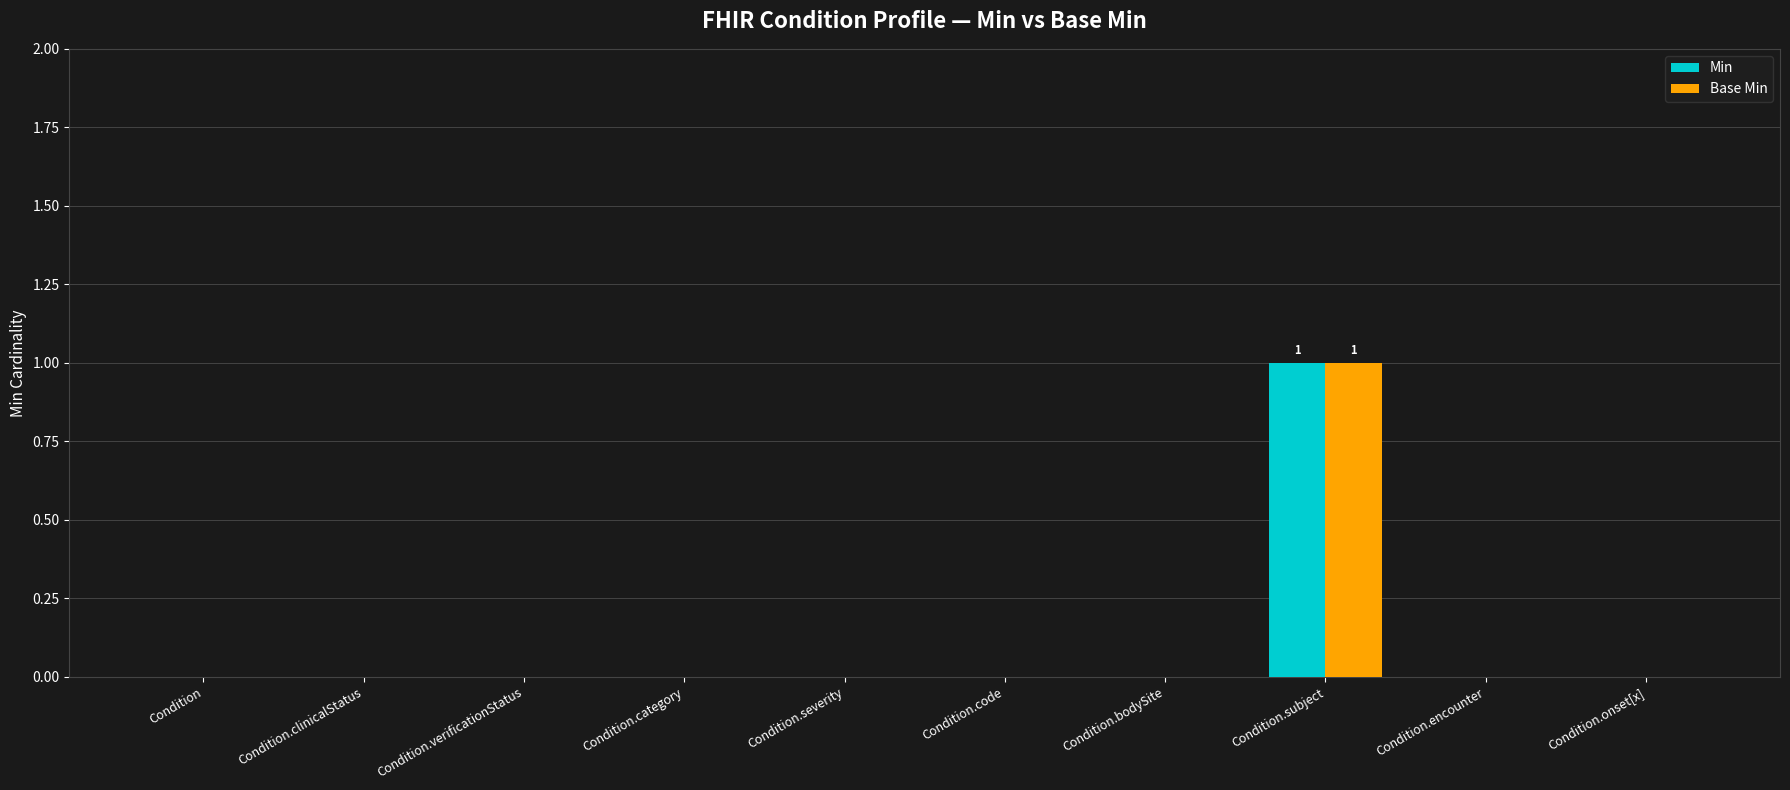

Which label corresponds to the largest value in the chart?

Condition.subject